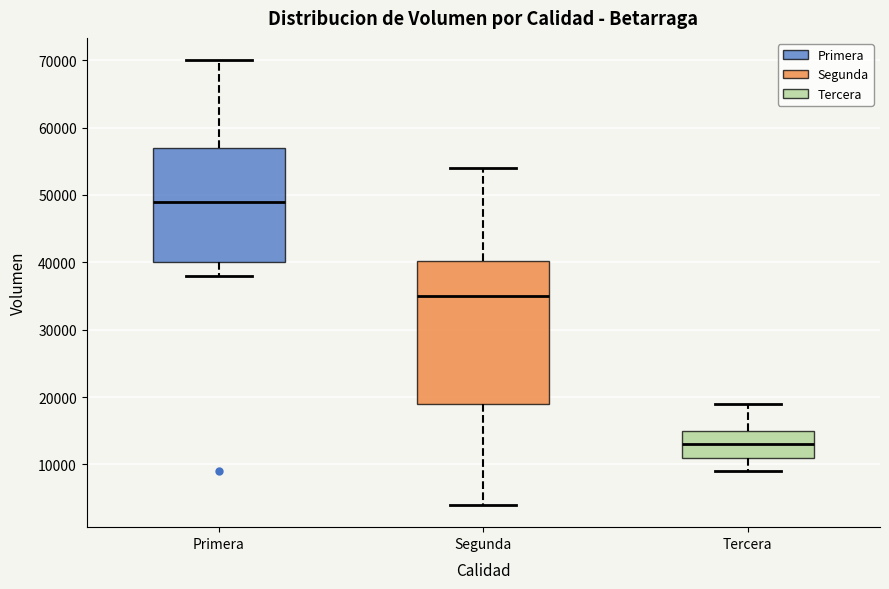

Reading left to right, transcribe this box plot: for each box, give where its median line is, the range the box spans, and where its two whiskers end, as read against the y-axis. The values are not printed on the chart, so give them approximately, as read against the axis.

Primera: median 49000, box 40000 to 57000, whiskers 38000 to 70000
Segunda: median 35000, box 19000 to 40000, whiskers 4000 to 54000
Tercera: median 13000, box 11000 to 15000, whiskers 9000 to 19000